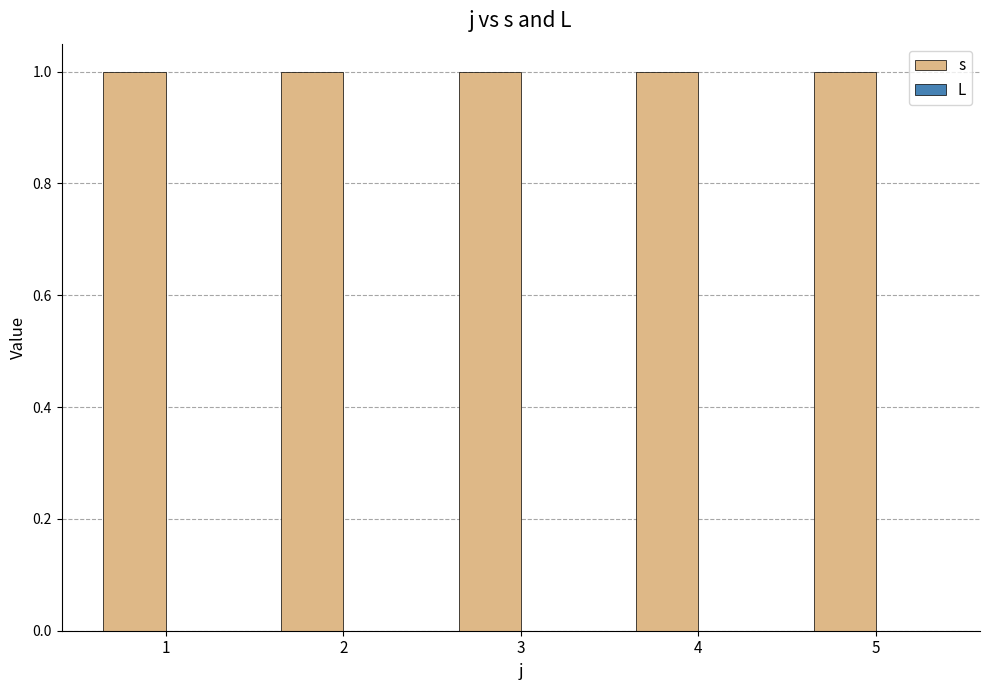

Reading right to left, extract all data points from this chart.

s: 1	1	1	1	1
L: 0	0	0	0	0